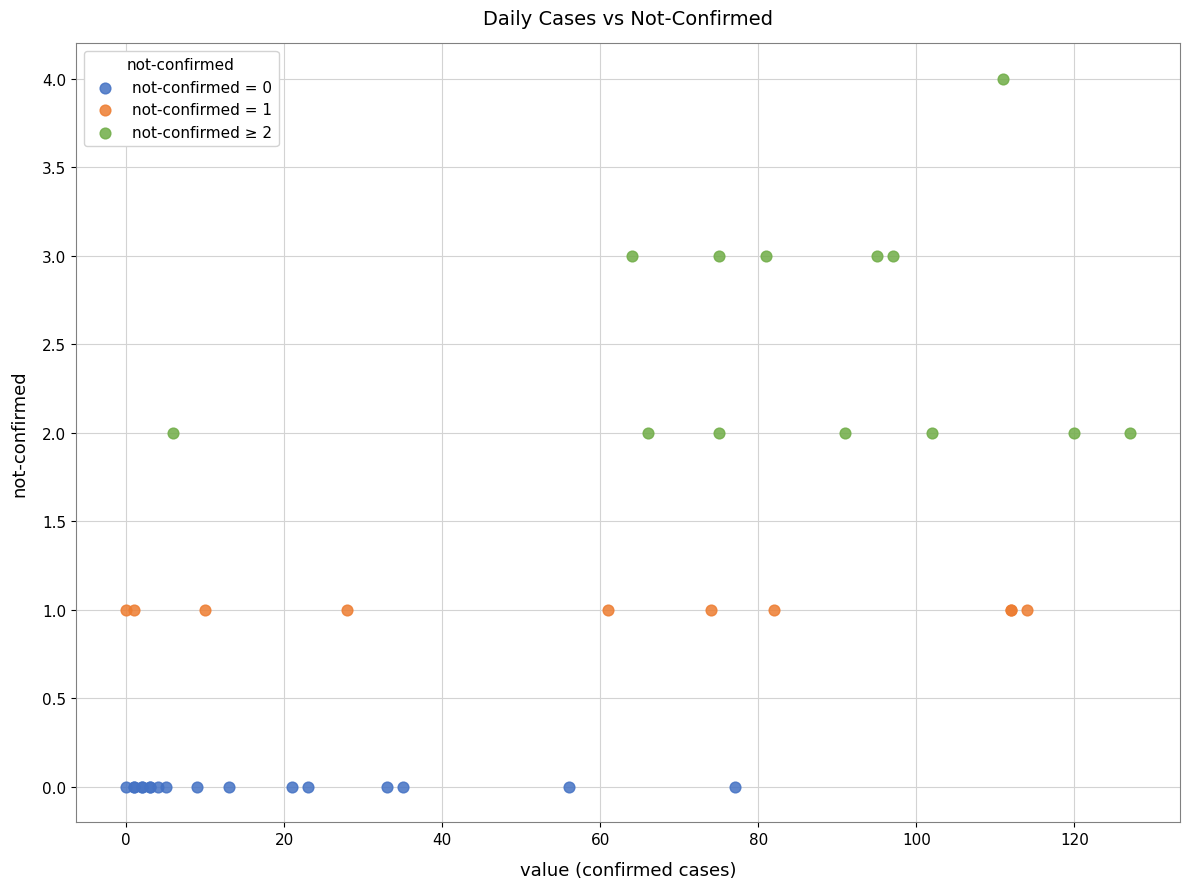

Which series contains the lowest Y value?

not-confirmed = 0